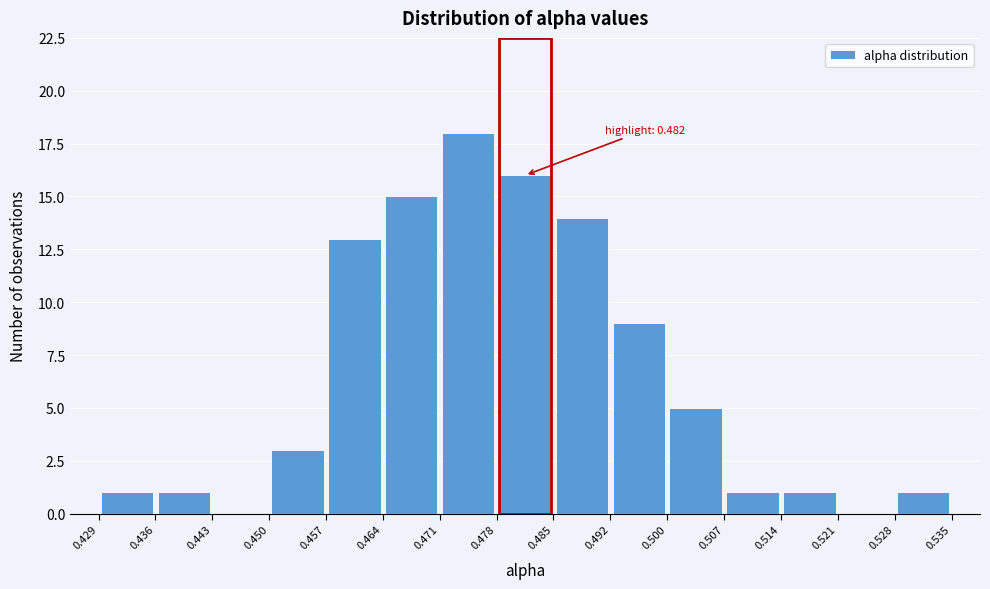

Over which range of the x-axis is the bar tallest?

0.471 to 0.478